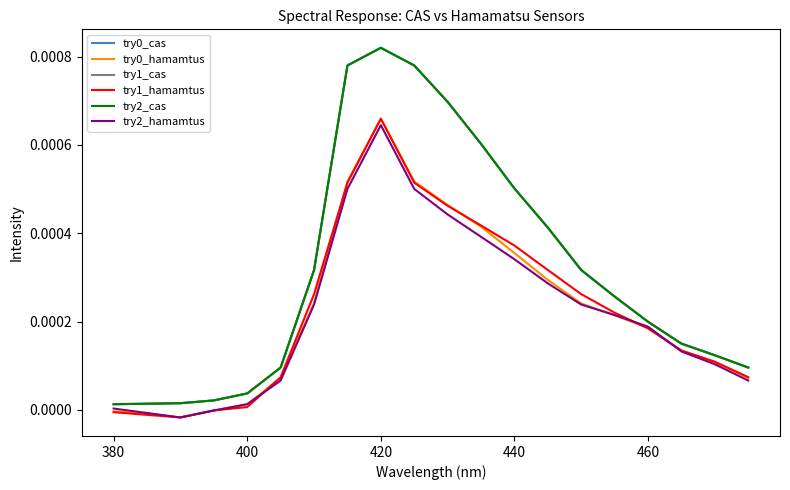

Does the chart display data point markers on the line(s)?

No